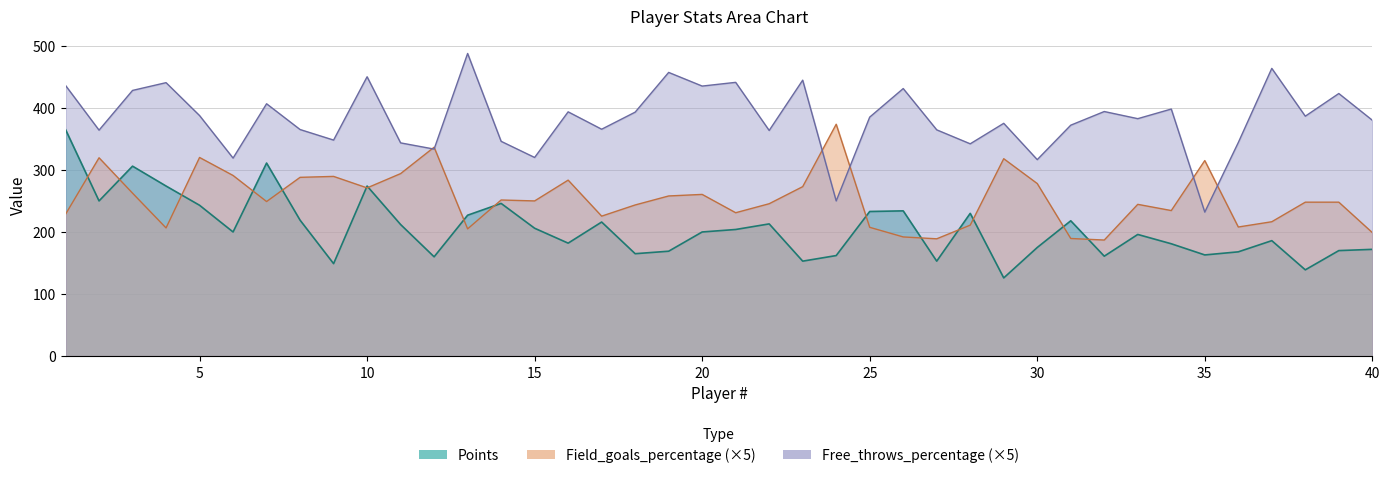

What is the difference between the Free_throws_percentage values at 32 and 22?

30.5